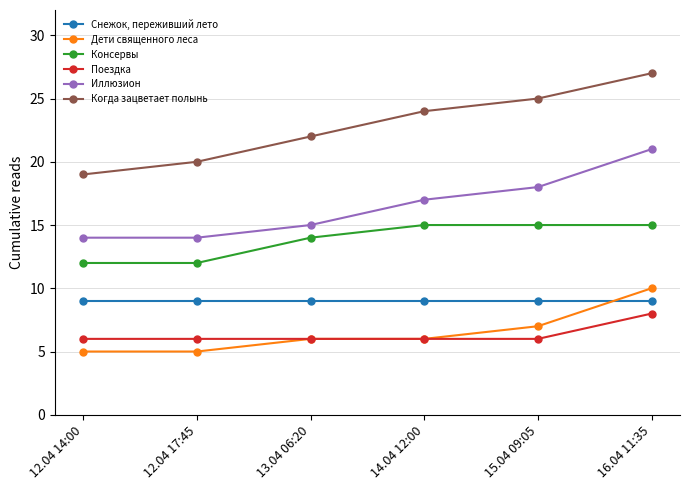

How many Иллюзион values are between 14 and 18?

5